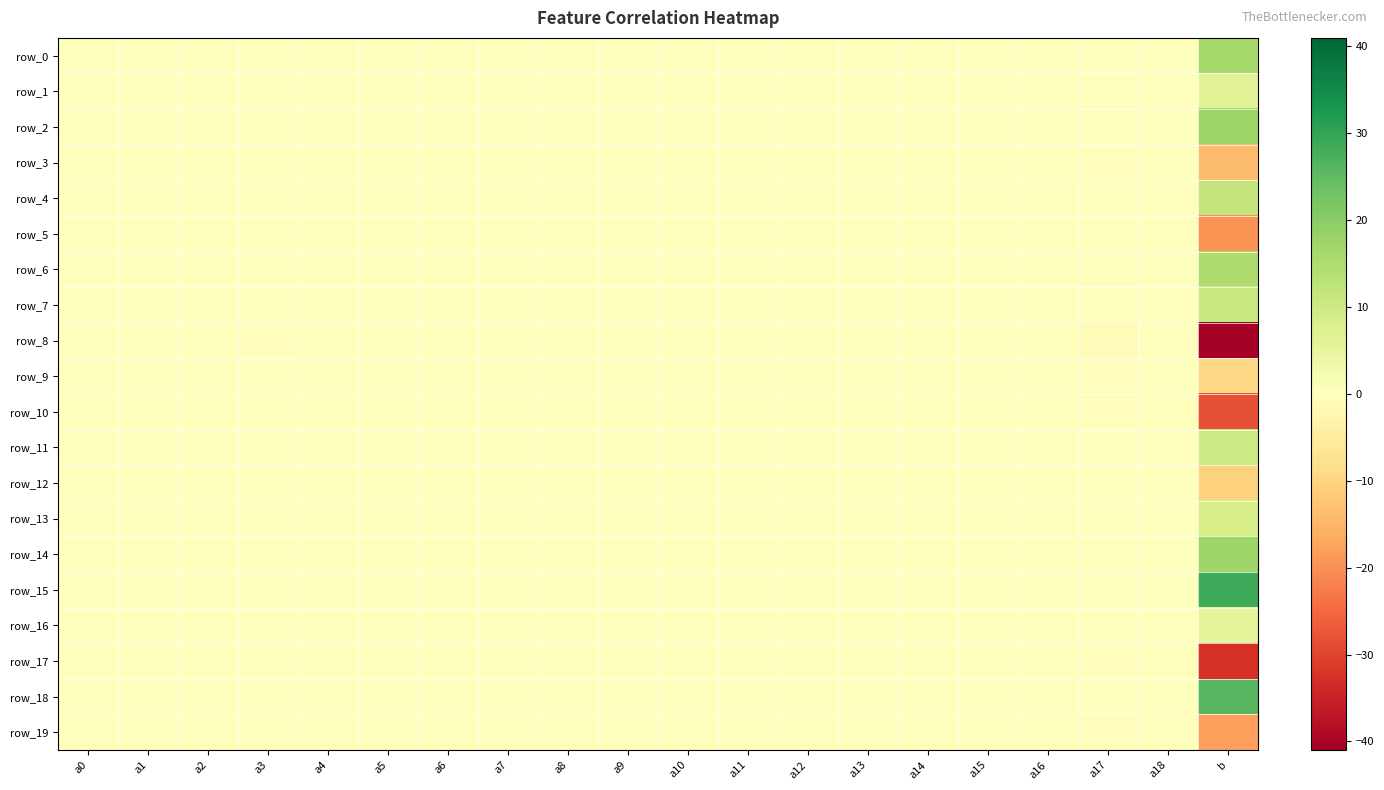

What is the maximum value for row_9?

0.1